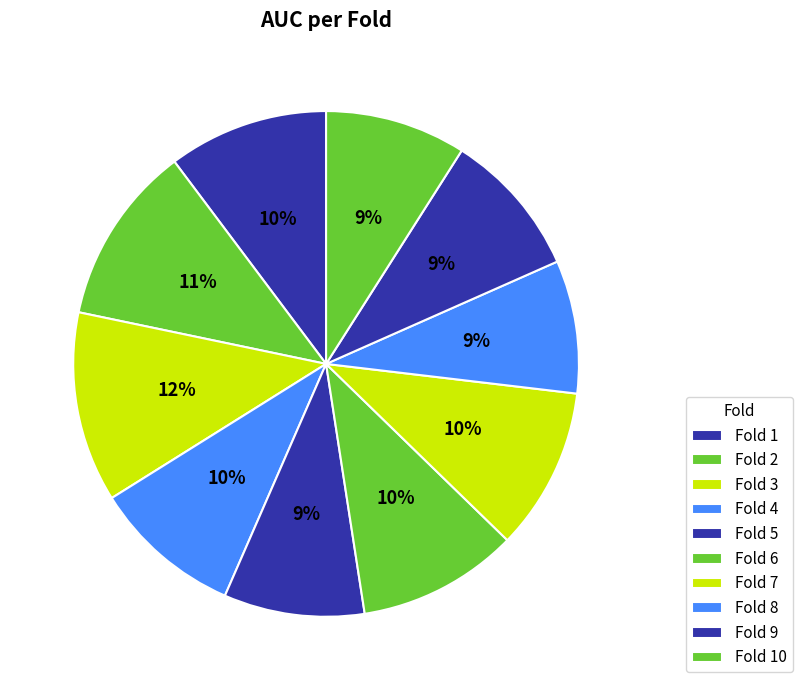

To the nearest percent, what portion does Fold 5 represent?

9%